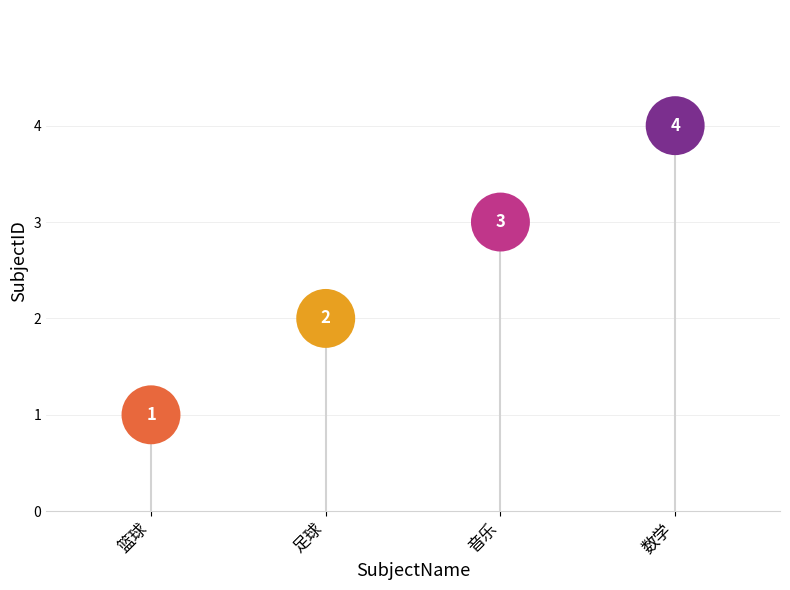

What is the range of Y values (max minus min)?

3